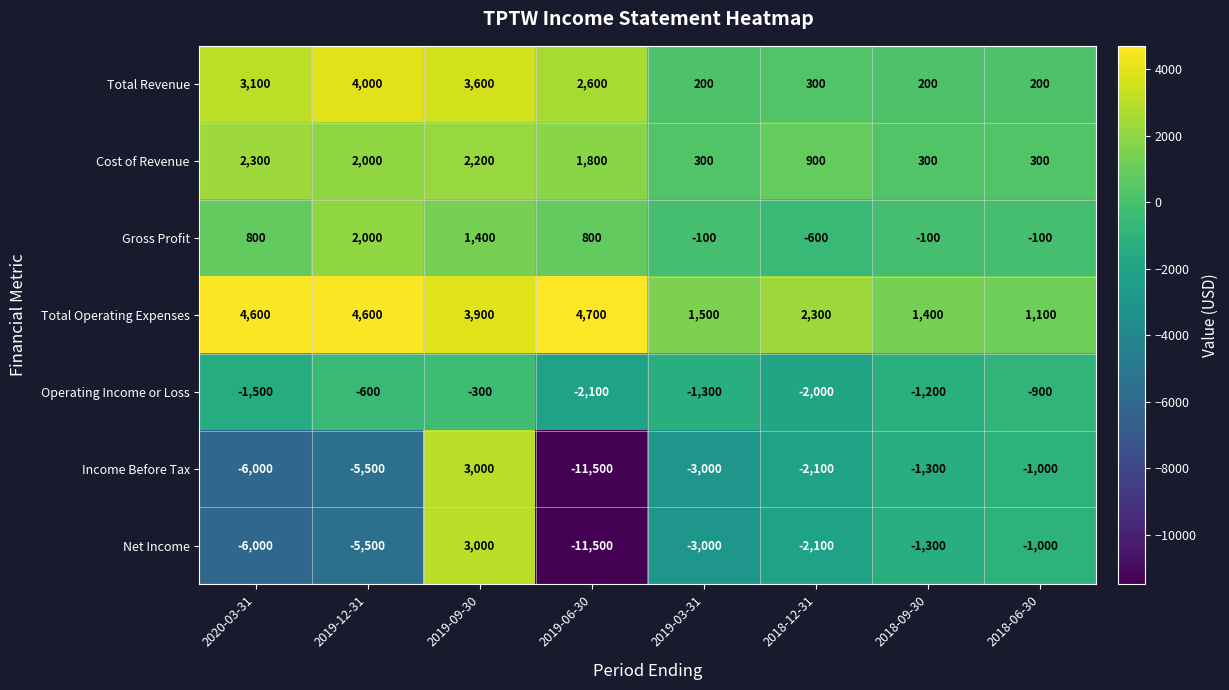

The Total Operating Expenses series shows 4600 at 2019-12-31. True or false?

True